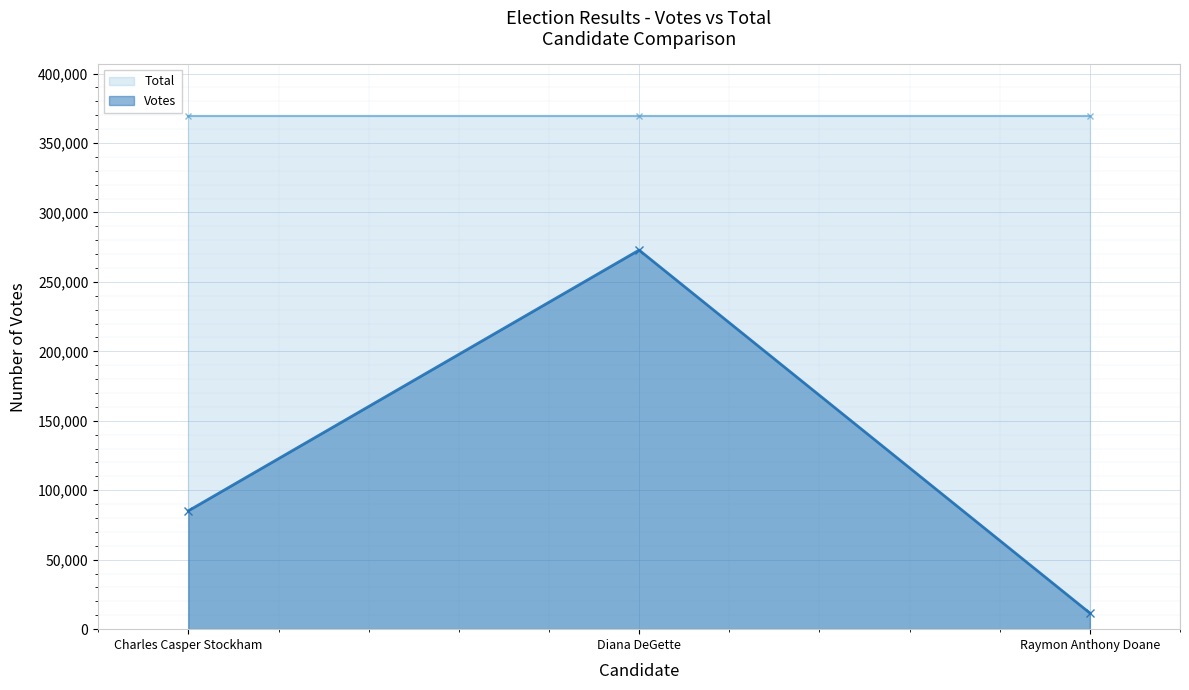

What is the label of the 2nd point from the left?

Diana DeGette